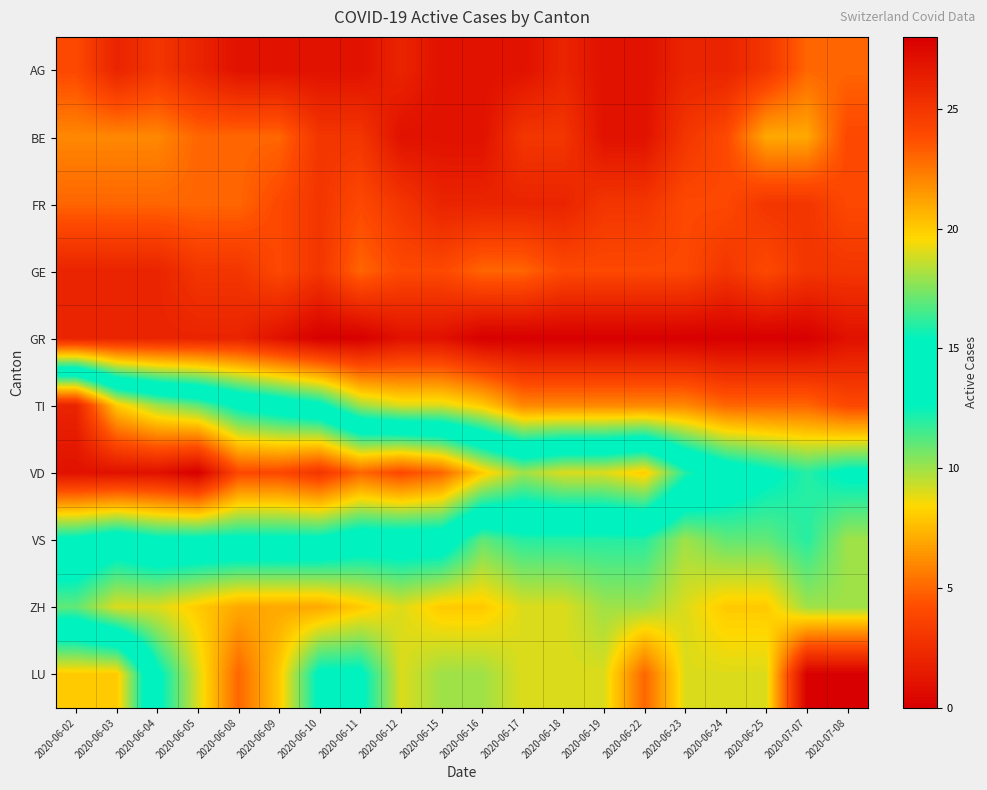

Which has a higher value, 2020-06-18 or 2020-07-08?

2020-07-08